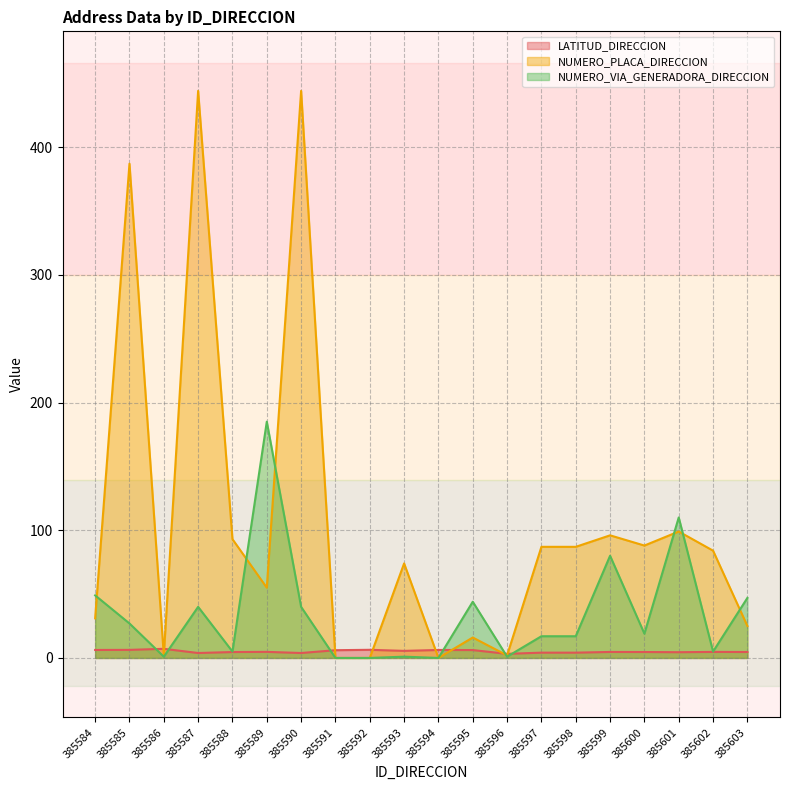

How many interior local valleys does the NUMERO_PLACA_DIRECCION series have?

5